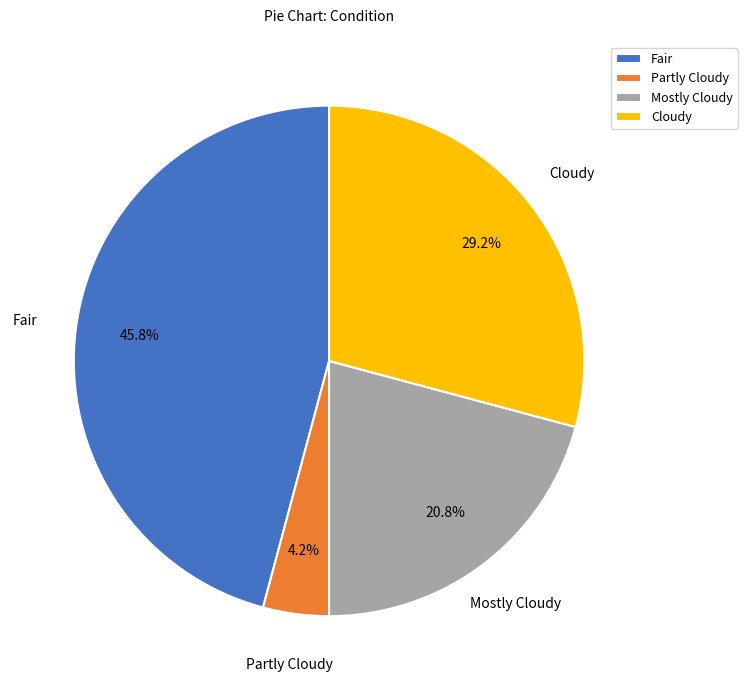

Does any single category account for the majority?

No